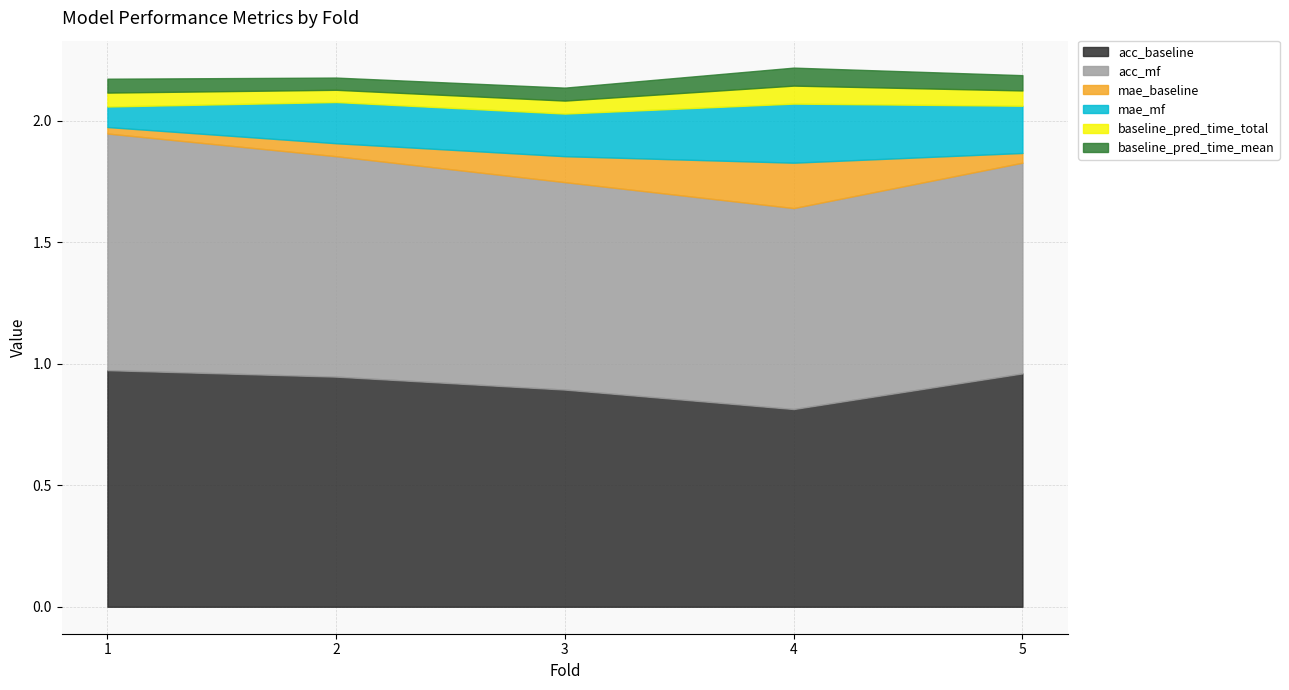

The baseline_pred_time_mean series shows 0.1 at 5. True or false?

True